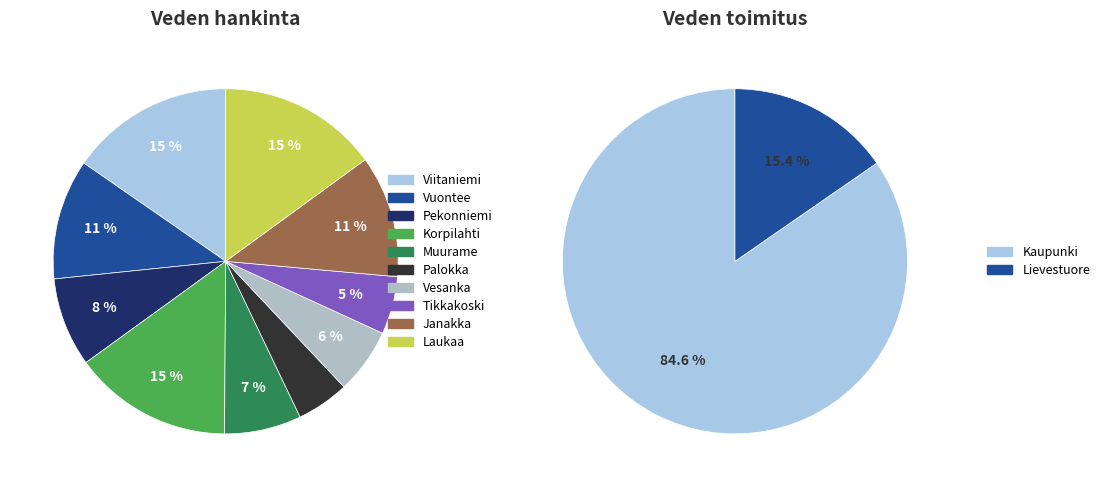

What percentage is the Row 0 slice, to the nearest percent?

15%